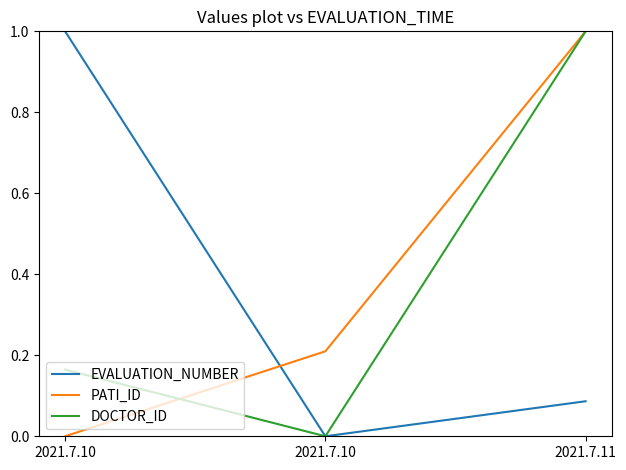

Which series has the widest spread of values?

EVALUATION_NUMBER